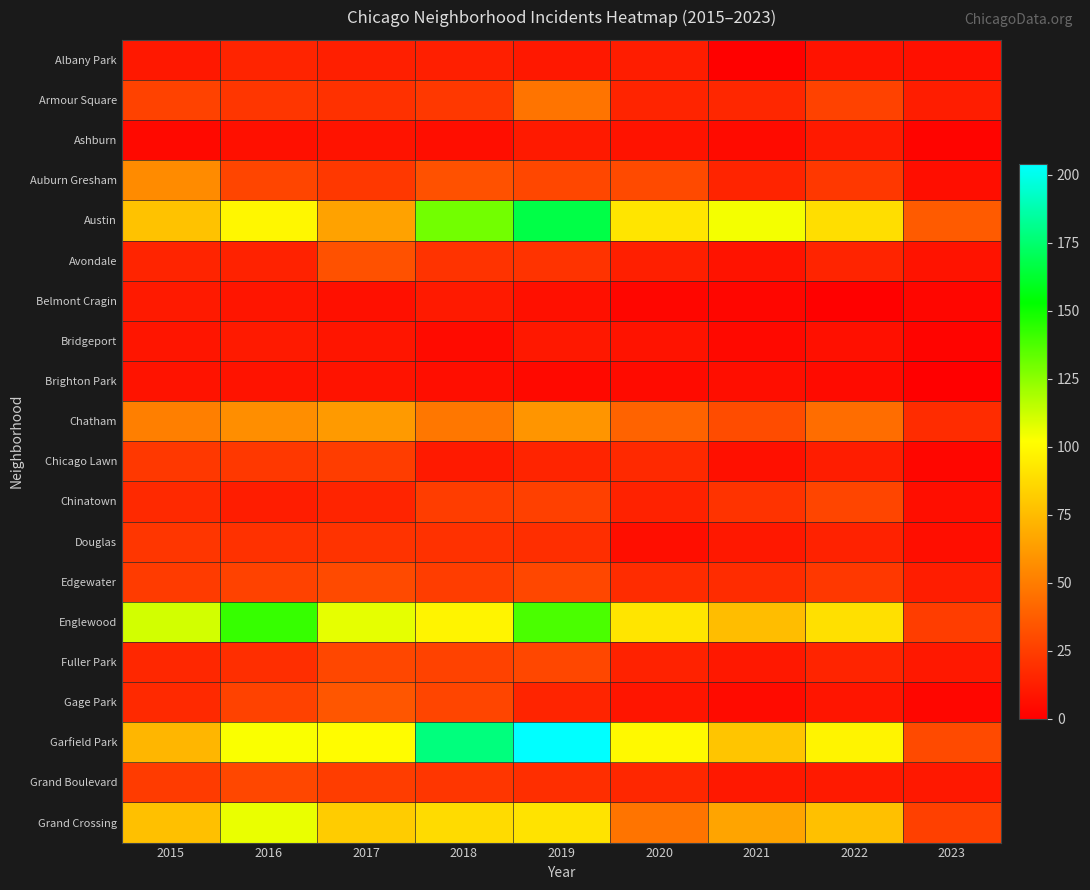

List the series in order of their peak value, highest first.

Garfield Park, Austin, Englewood, Grand Crossing, Chatham, Auburn Gresham, Armour Square, Gage Park, Avondale, Edgewater, Fuller Park, Grand Boulevard, Chinatown, Chicago Lawn, Douglas, Albany Park, Ashburn, Belmont Cragin, Bridgeport, Brighton Park